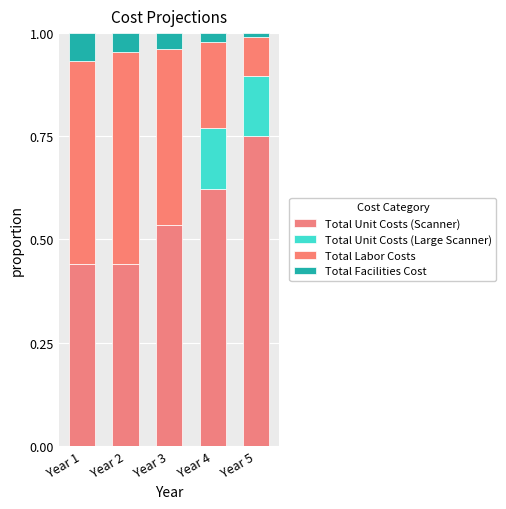

List the series in order of their peak value, highest first.

Total Unit Costs (Scanner), Total Labor Costs, Total Unit Costs (Large Scanner), Total Facilities Cost